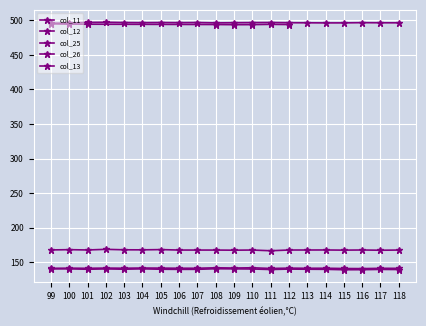

True or false: col_12 has a value of 496.5 at 113.

True